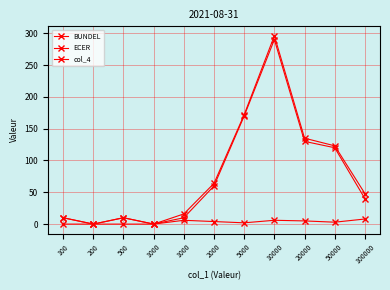

True or false: col_4 has a value of 48 at 100000.

True